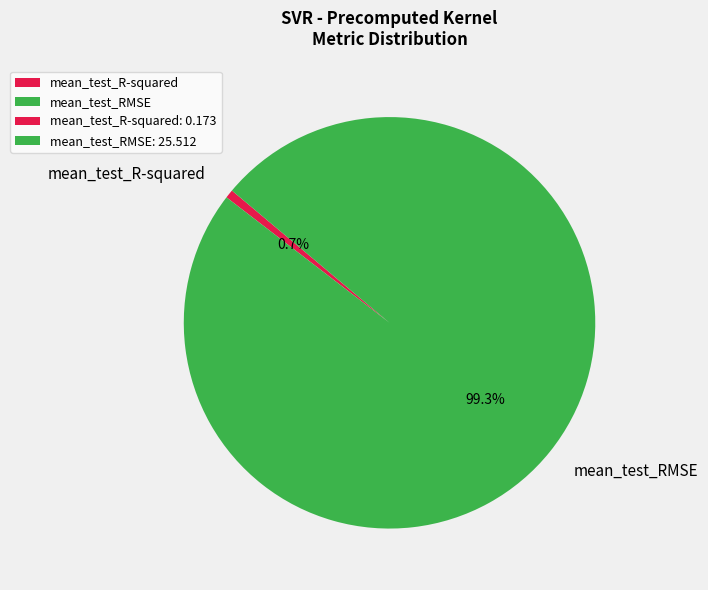

Count the number of slices in the pie.

2